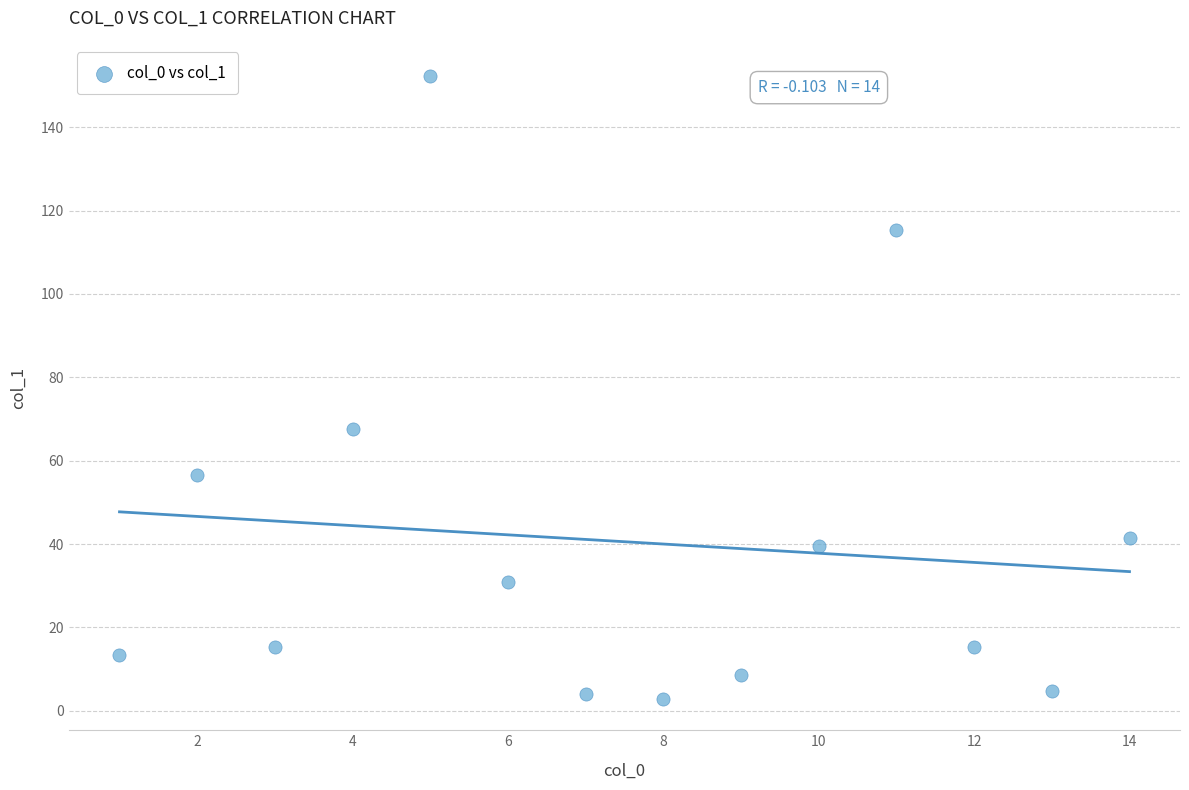

What Y value in the scatter plot is closest to 77?

67.5